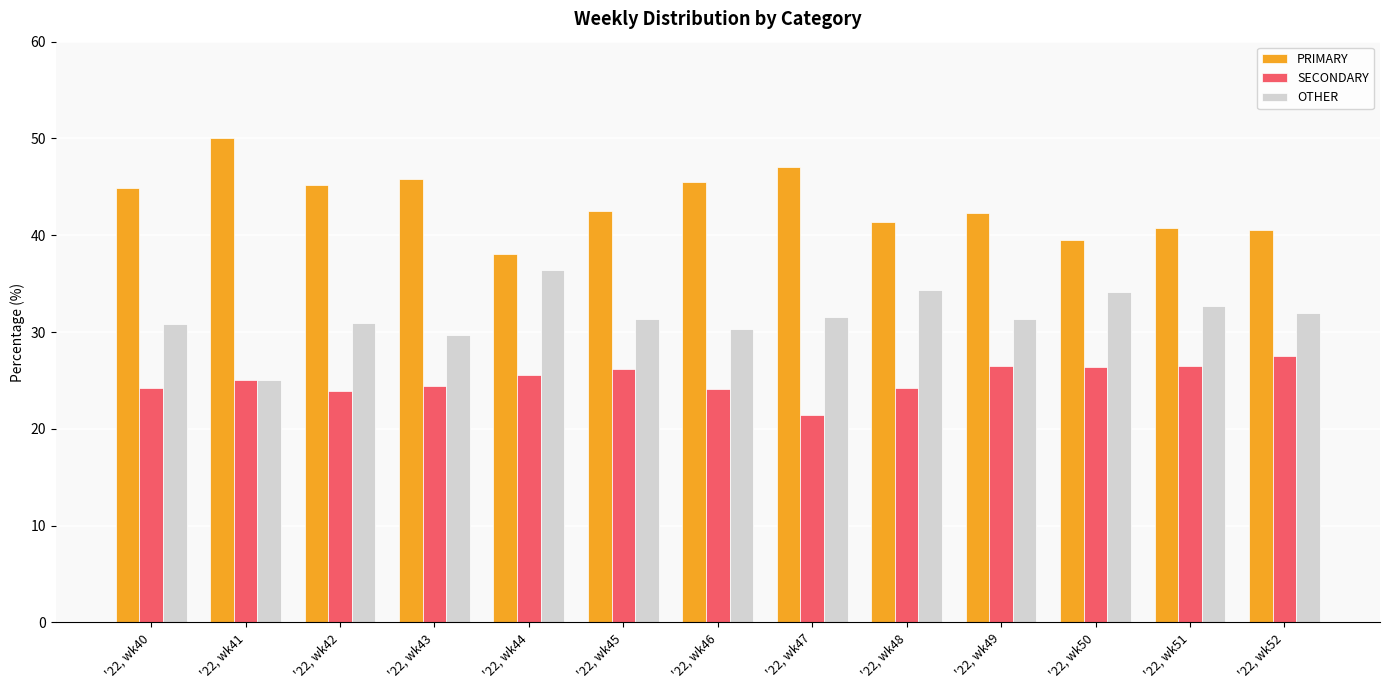

What is the value of the SECONDARY bar at the 6th from the left?

26.2